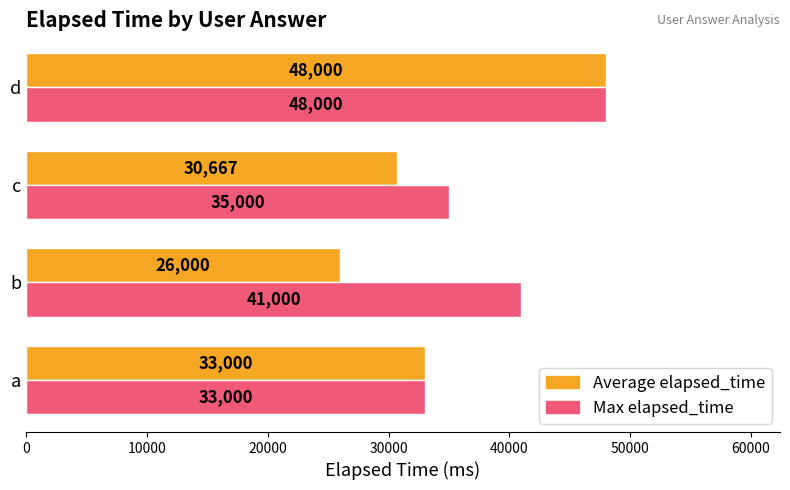

The Average elapsed_time series shows 33000.0 at a. True or false?

True